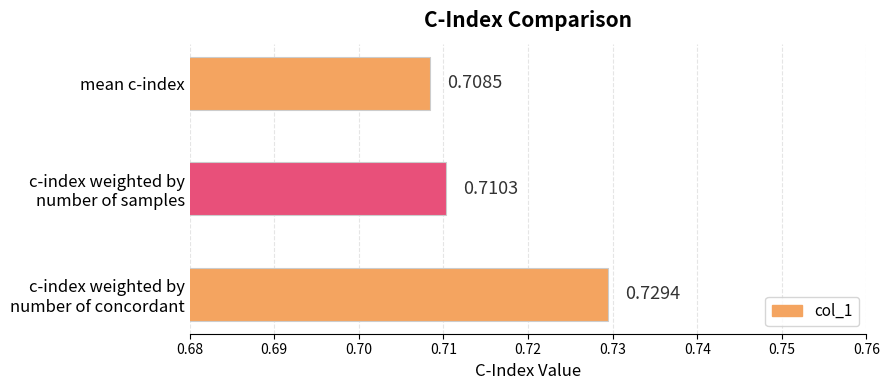

Rank the categories by value from highest to lowest.

c-index weighted by
number of concordant, c-index weighted by
number of samples, mean c-index